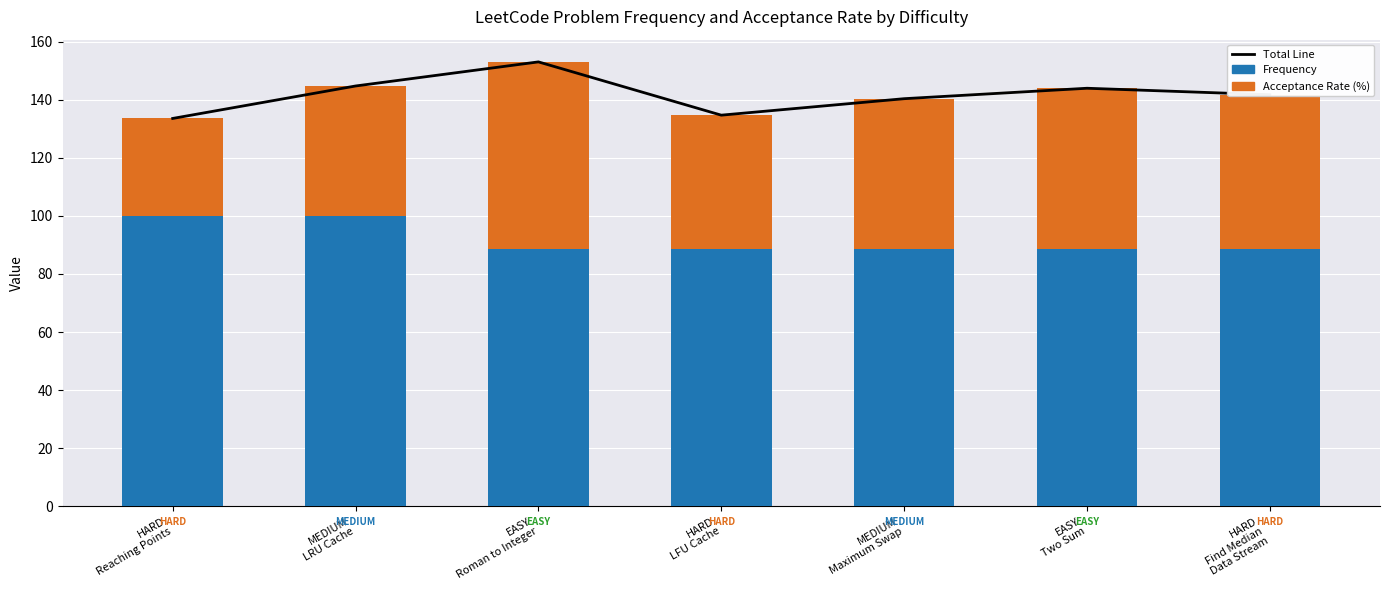

The value of Acceptance Rate (%) at EASY
Roman to Integer is 64.4. True or false?

True